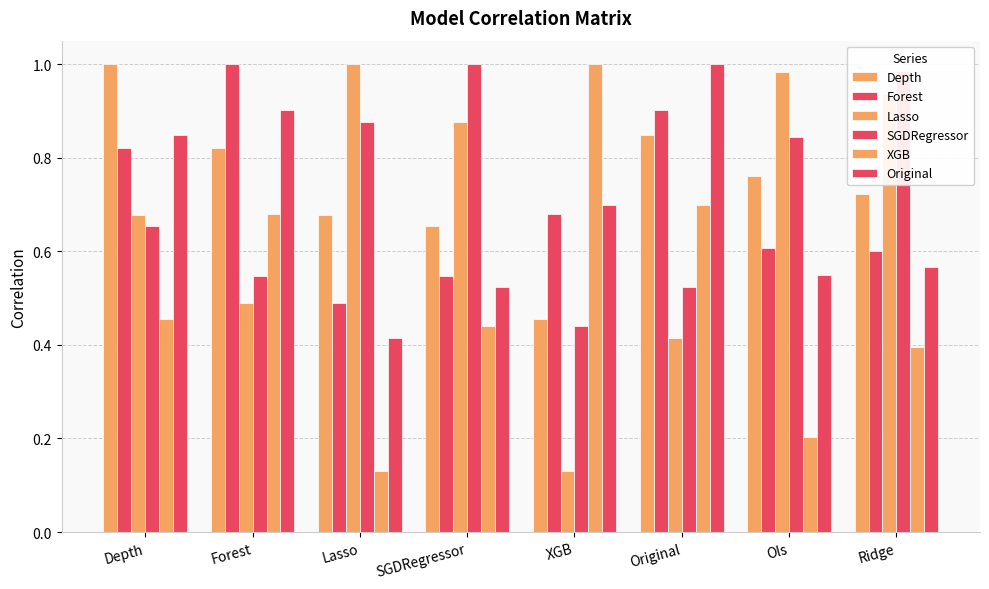

What is the sum of the Lasso values at Ols and Forest?

1.5